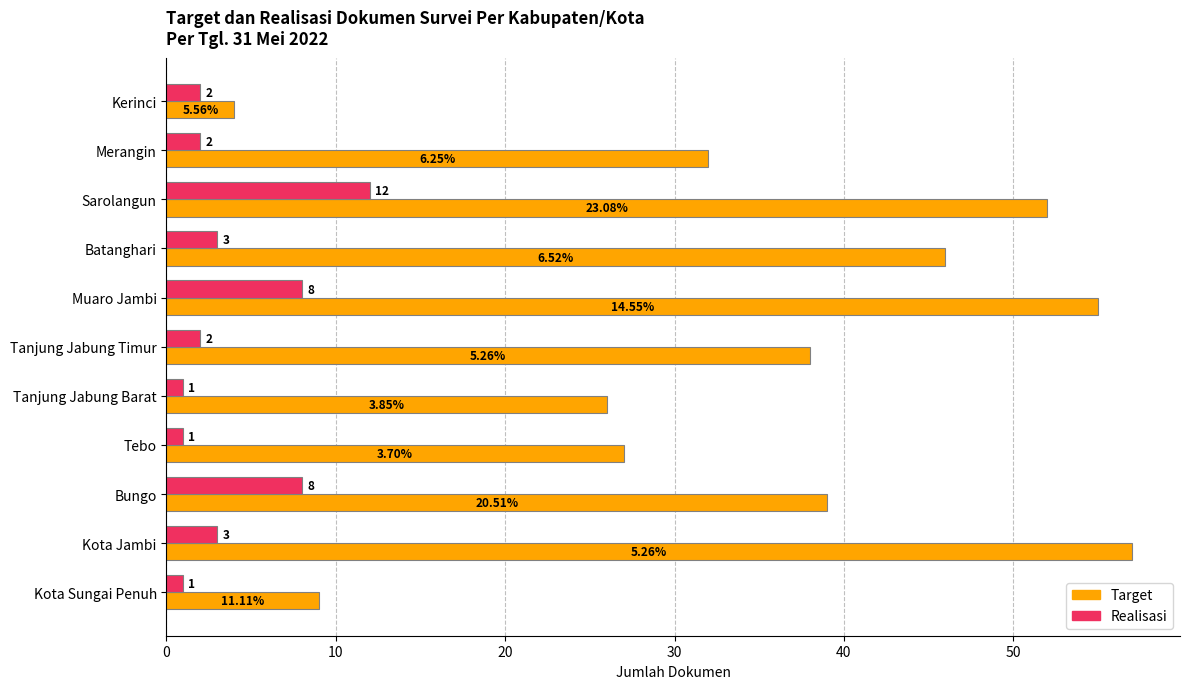

What is the total value across all series at Merangin?

34